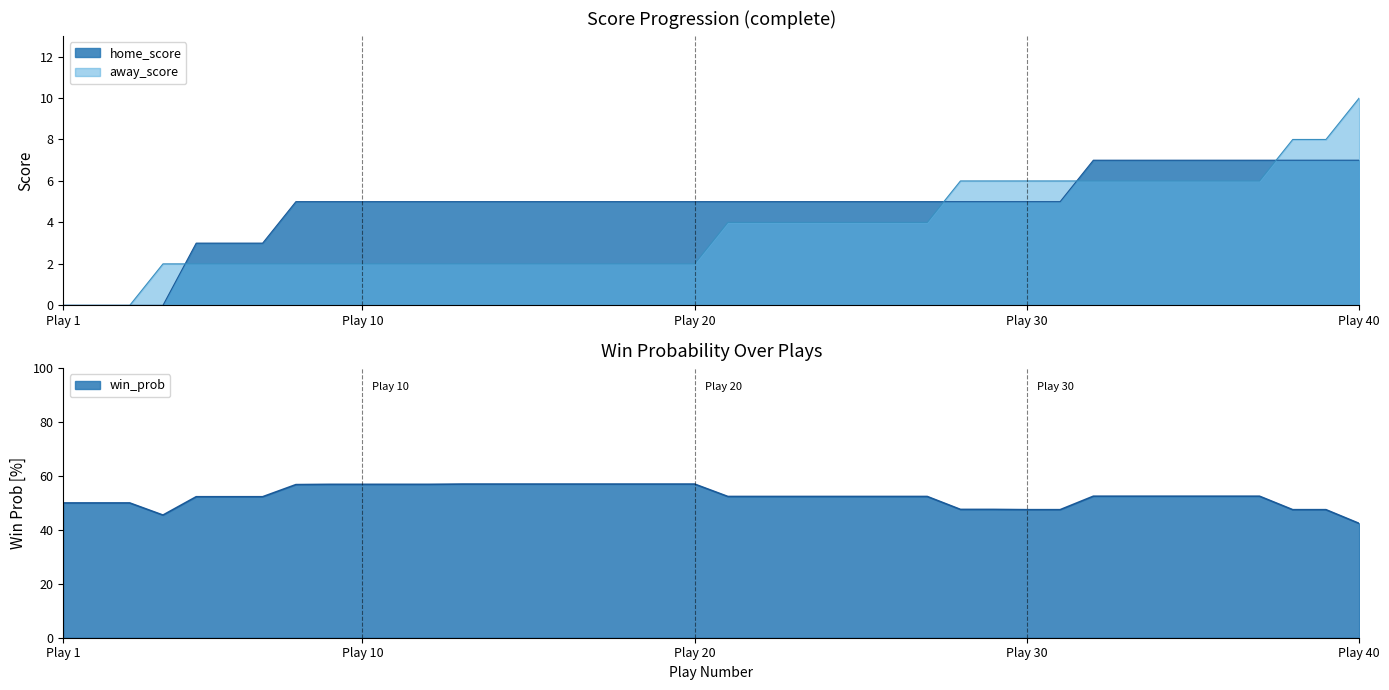

What is the highest value of the home_score series?

7.0